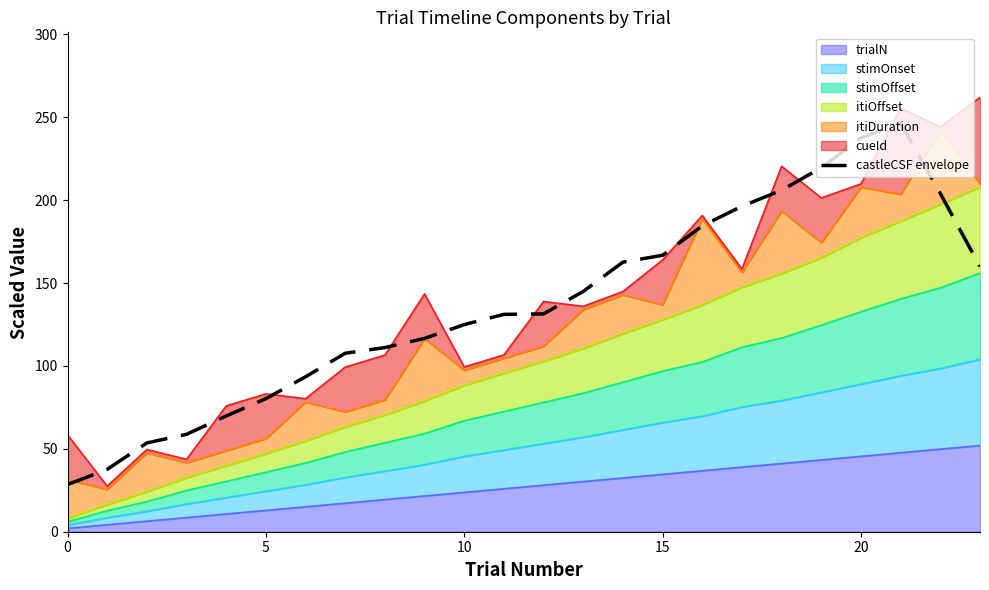

How many points are higher than both their immediate neighbors (excluding endpoints)?

1